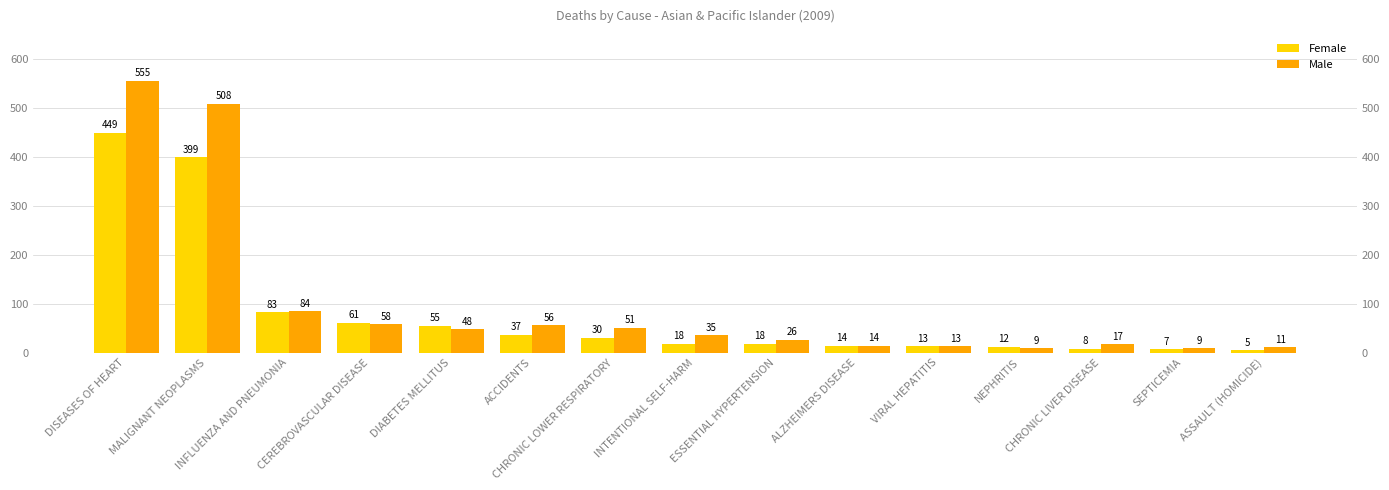

Is the value of Male at CHRONIC LOWER RESPIRATORY greater than the value of Female at VIRAL HEPATITIS?

Yes